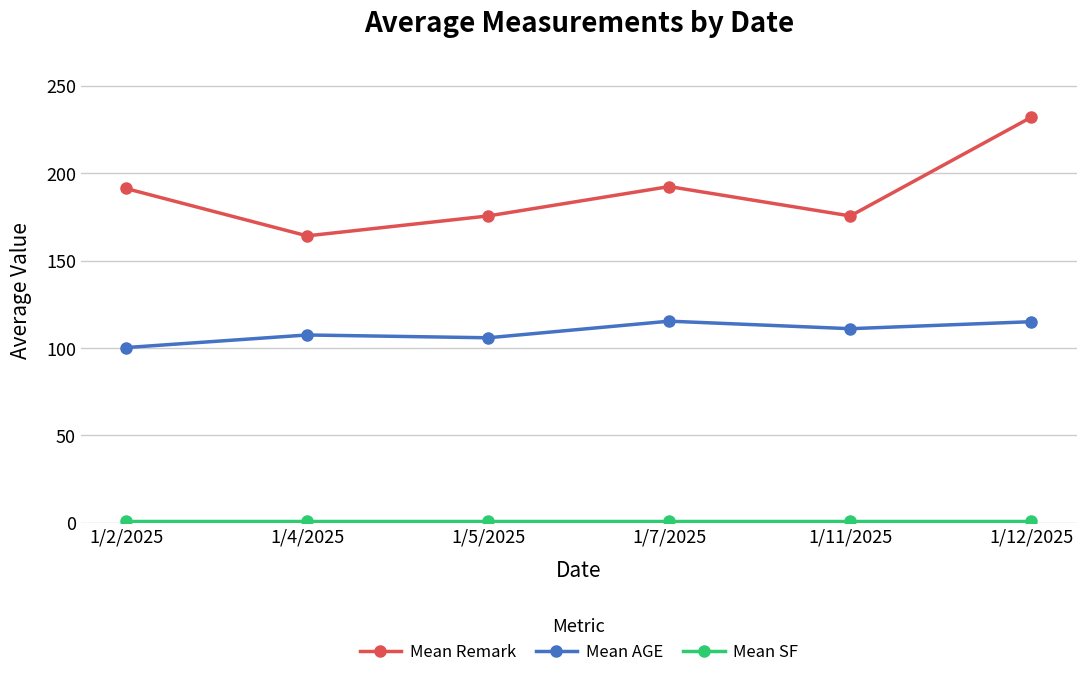

What value does the Mean AGE series have at 1/5/2025?

105.8